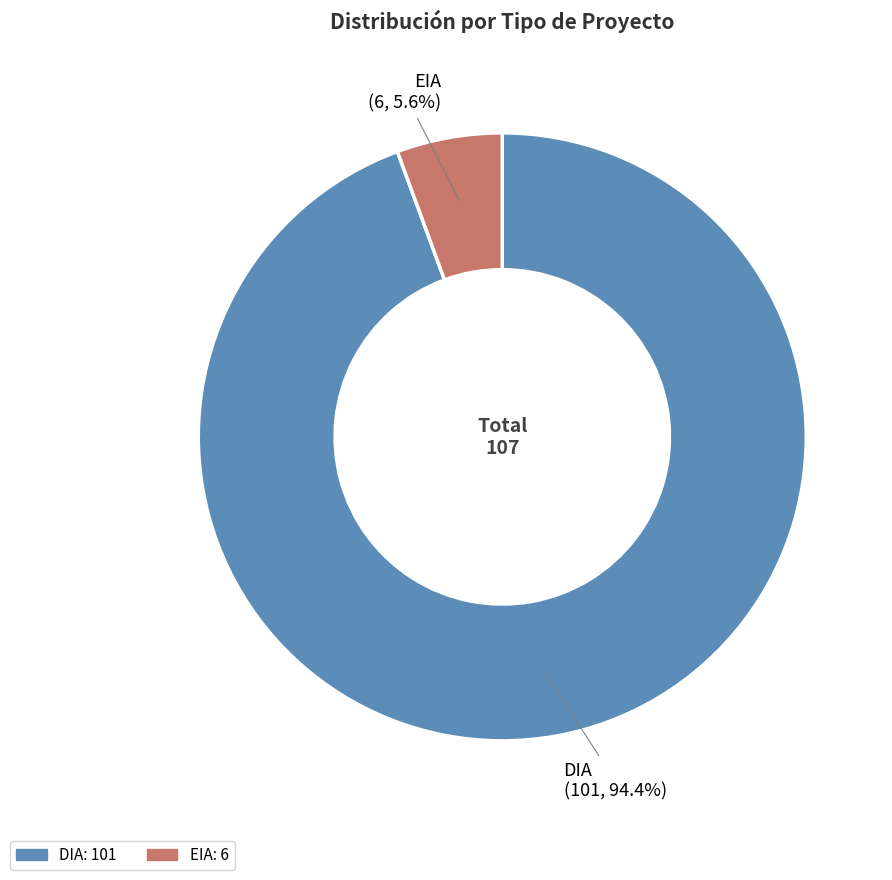

Which has a higher value, EIA or DIA?

DIA